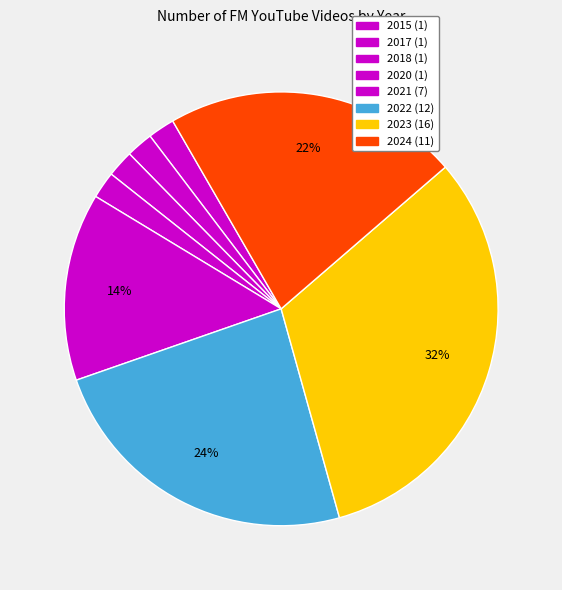

Which slice is the largest?

2023